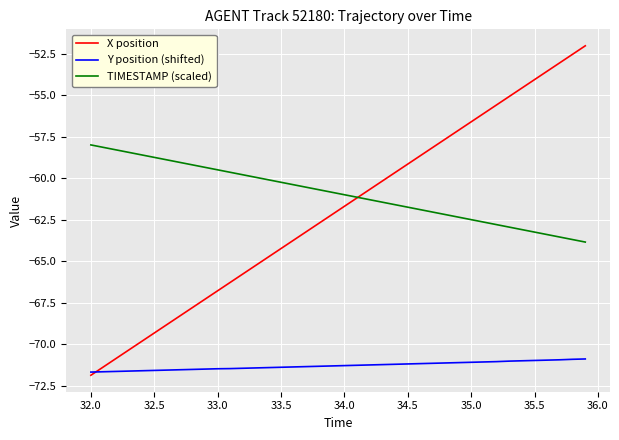

Which series has the largest total across all categories?

TIMESTAMP (scaled)